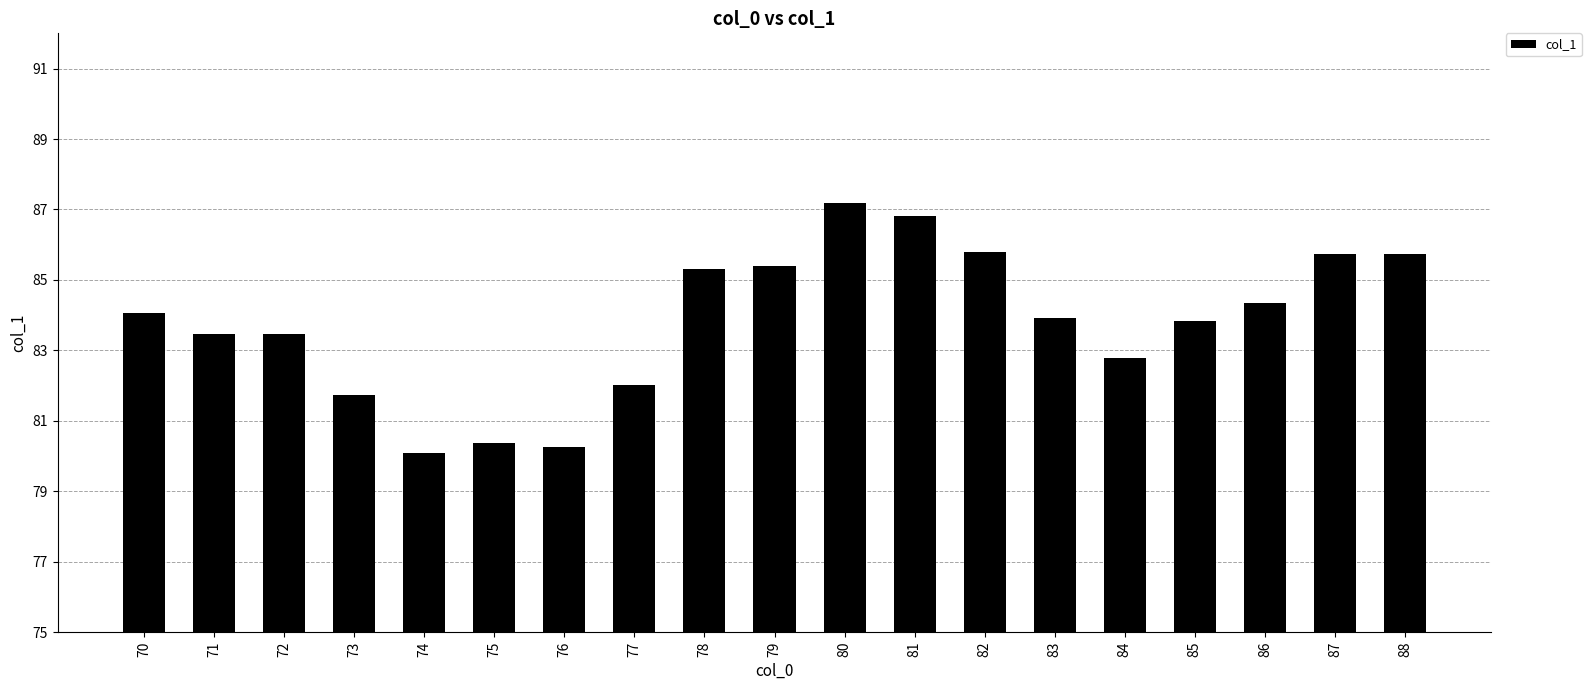

Where is the data nearest to the value 83?

84